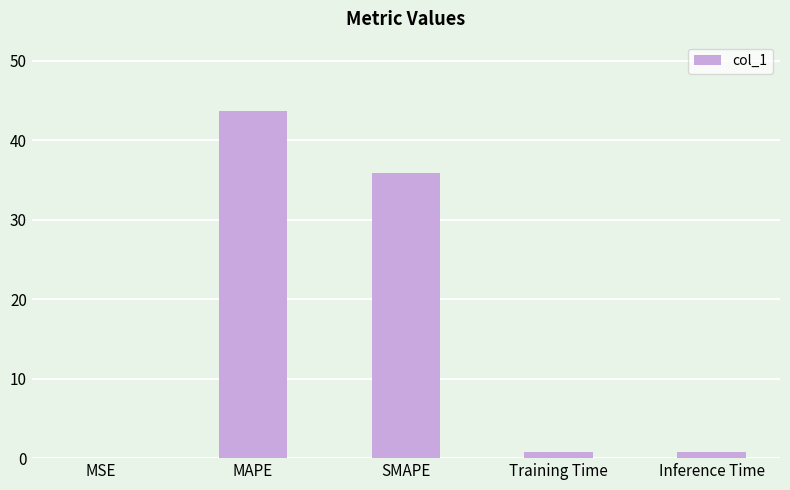

What is the greatest value displayed?

43.7